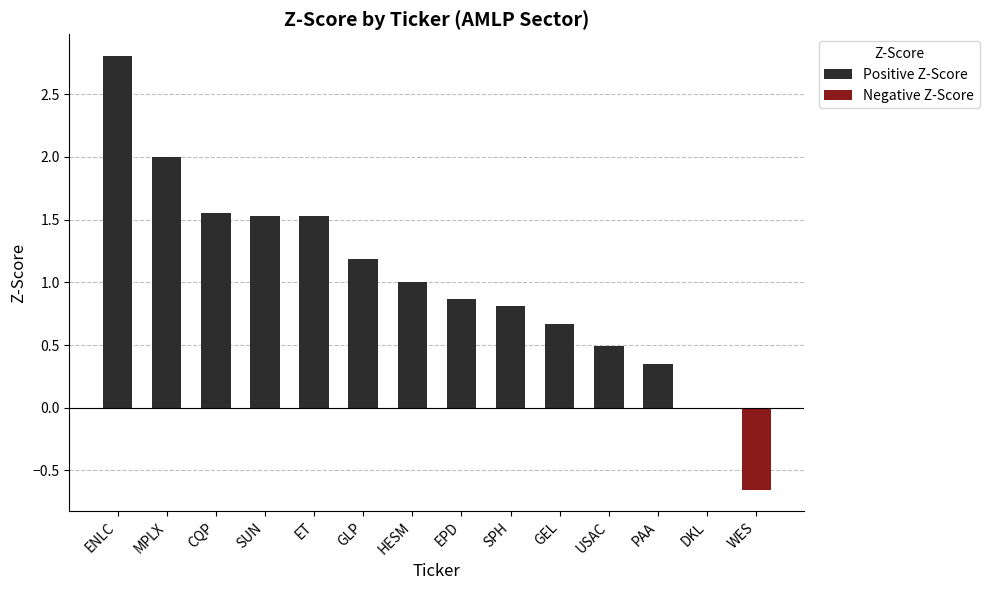

Which category has the highest value in the Positive Z-Score series?

ENLC